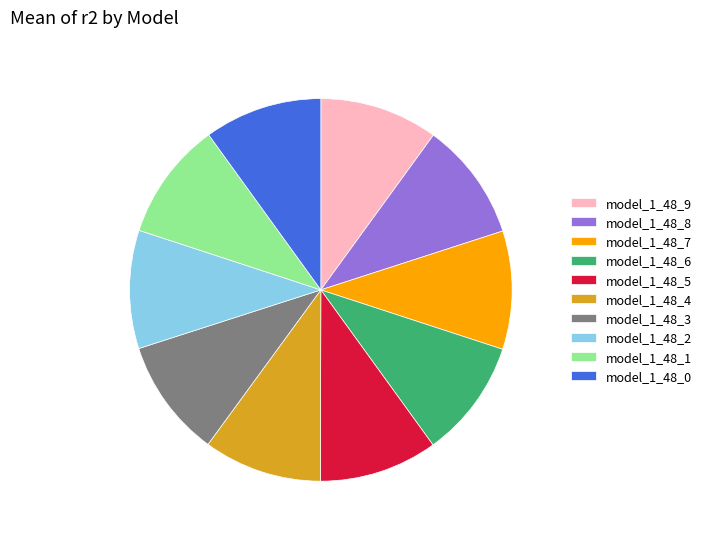

Do model_1_48_8 and model_1_48_4 together represent more than half of the pie?

No